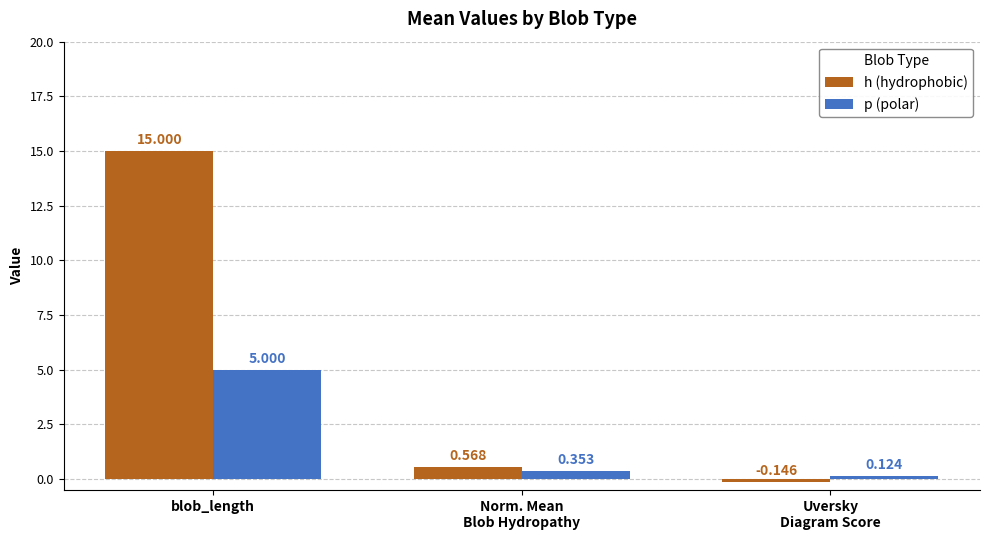

What is the difference between the p (polar) values at Norm. Mean
Blob Hydropathy and blob_length?

4.6